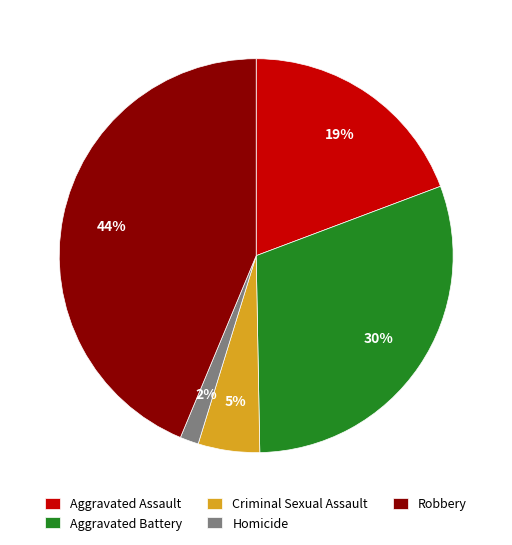

Does Criminal Sexual Assault account for over 50% of the chart?

No